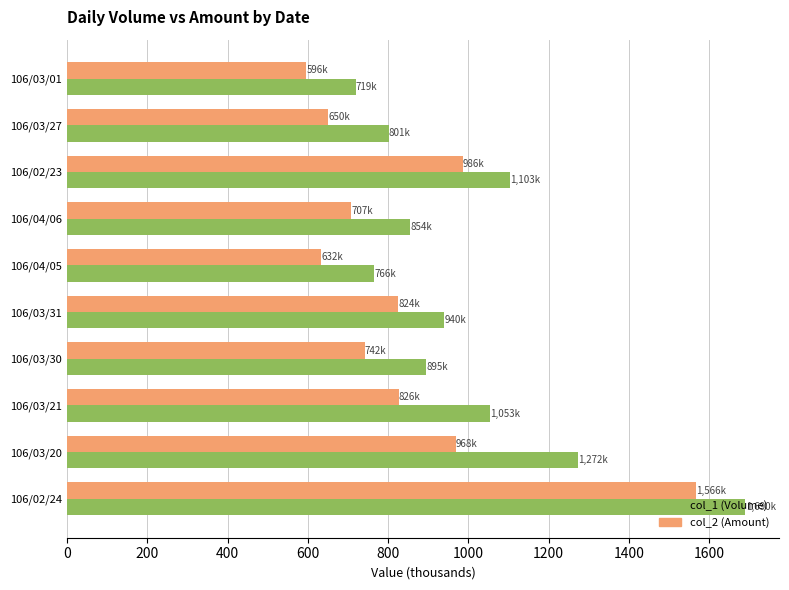

What is the difference between the maximum and second lowest values in the col_2 (Amount) series?

934.1